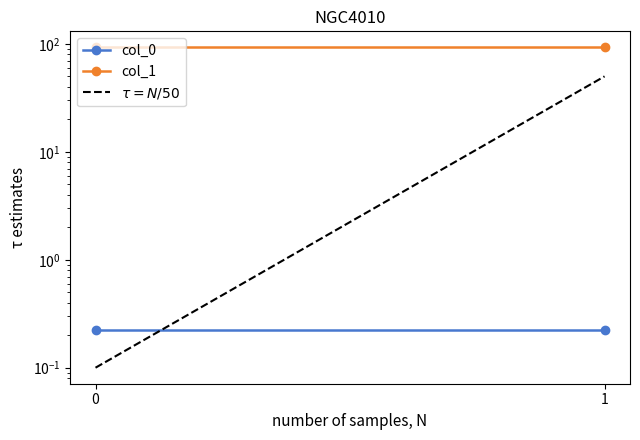

Which series has the largest total across all categories?

col_1